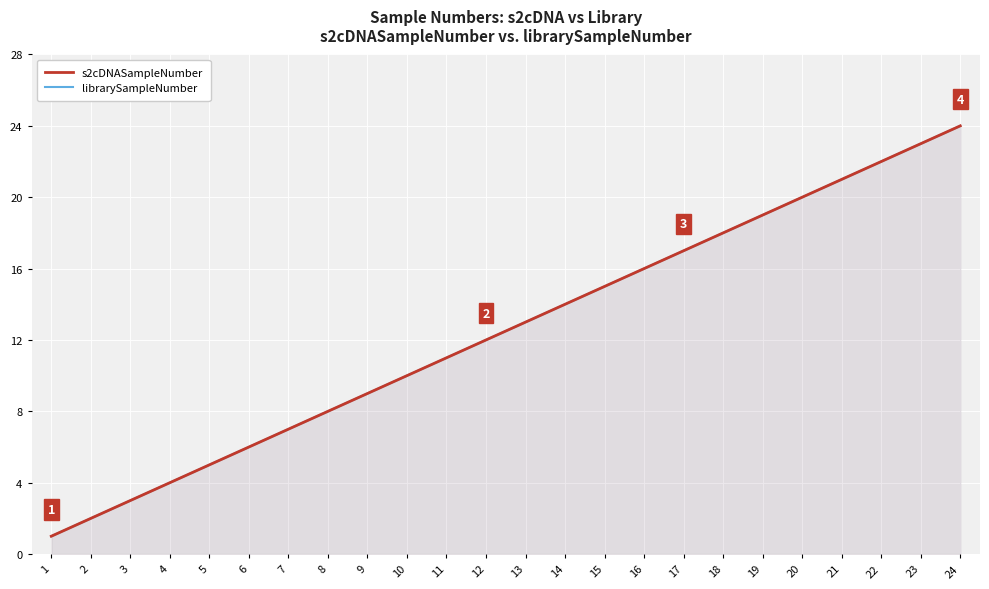

Reading left to right, transcribe all the data shown in this chart.

s2cDNASampleNumber: 1	2	3	4	5	6	7	8	9	10	11	12	13	14	15	16	17	18	19	20	21	22	23	24
librarySampleNumber: 1	2	3	4	5	6	7	8	9	10	11	12	13	14	15	16	17	18	19	20	21	22	23	24